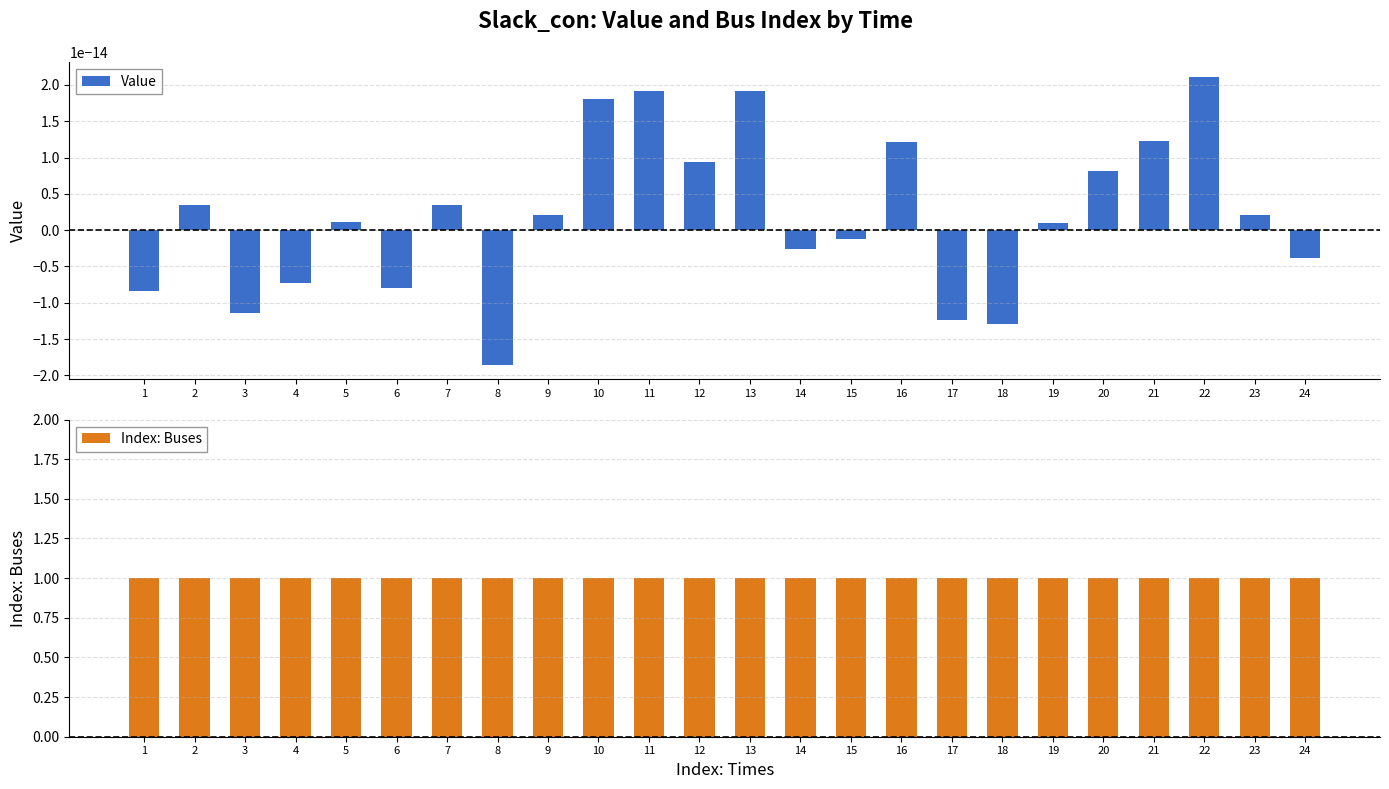

Reading left to right, extract all data points from this chart.

Value: -0.0	0.0	-0.0	-0.0	0.0	-0.0	0.0	-0.0	0.0	0.0	0.0	0.0	0.0	-0.0	-0.0	0.0	-0.0	-0.0	0.0	0.0	0.0	0.0	0.0	-0.0
Index: Buses: 1.0	1.0	1.0	1.0	1.0	1.0	1.0	1.0	1.0	1.0	1.0	1.0	1.0	1.0	1.0	1.0	1.0	1.0	1.0	1.0	1.0	1.0	1.0	1.0